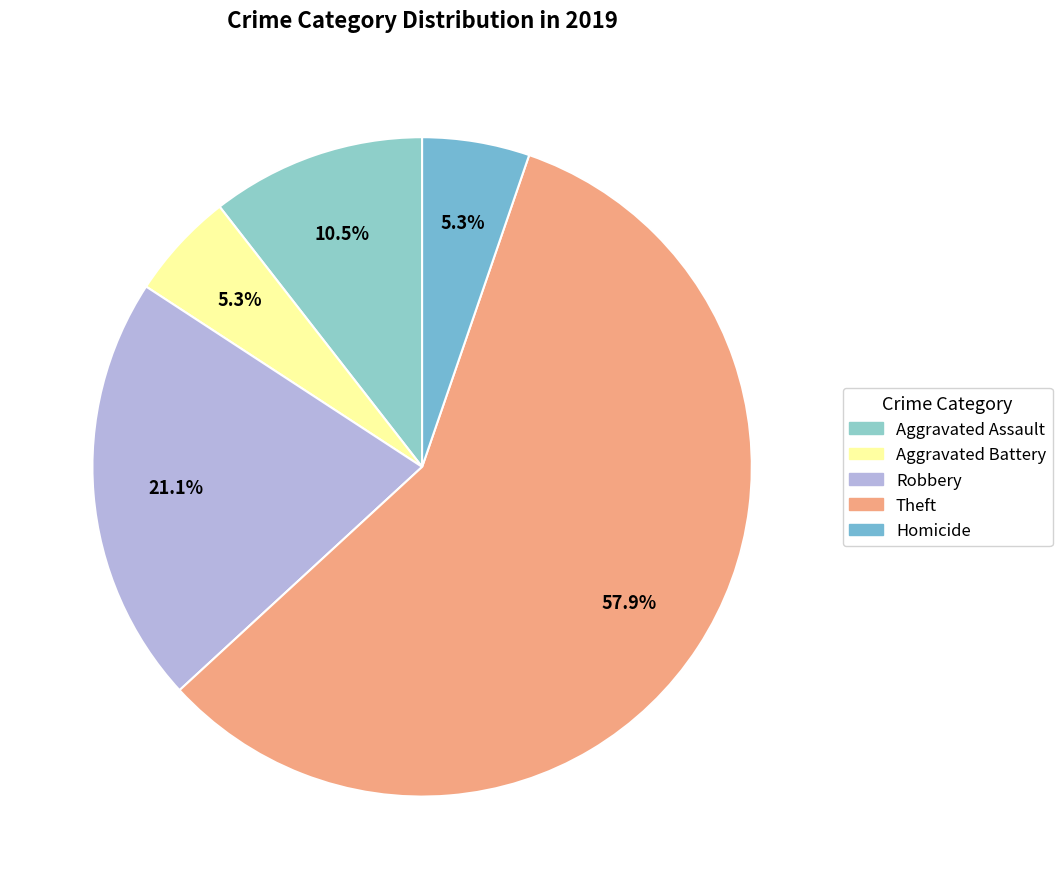

Does Theft represent more than half of the total?

Yes